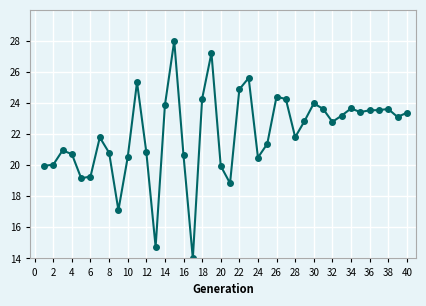

What is the value of the 31st point from the left?

23.6